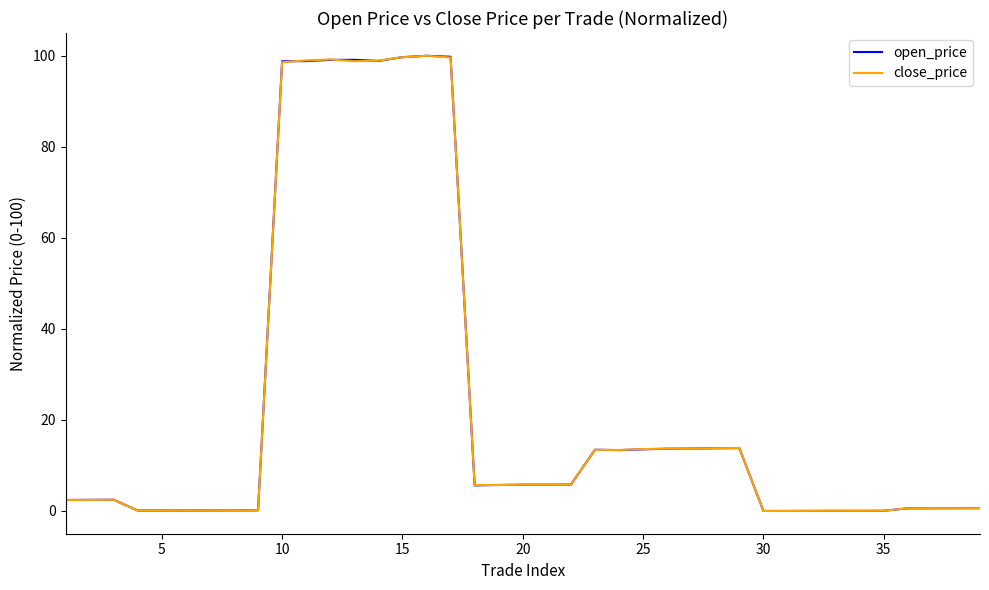

What is the greatest value displayed?

100.0